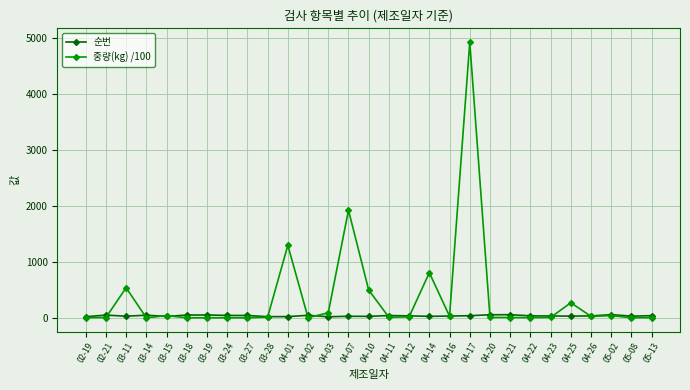

What is the average value of the 순번 series?

36.6